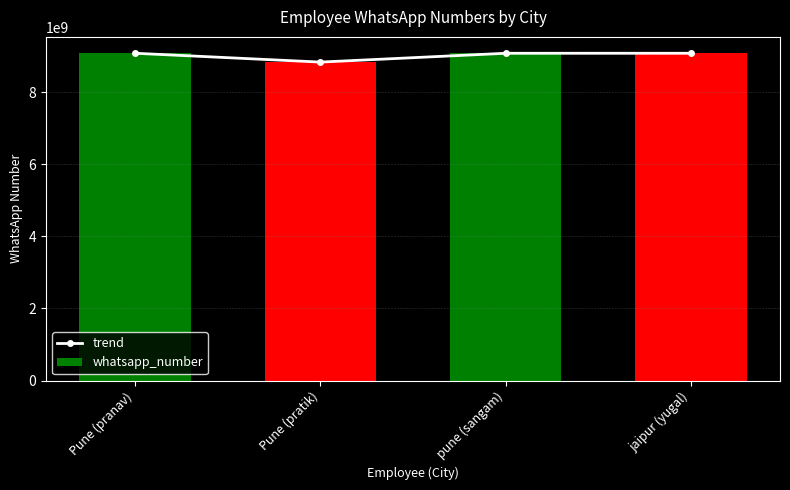

Rank the categories by trend value from lowest to highest.

Pune (pratik), pune (sangam), Pune (pranav), jaipur (yugal)